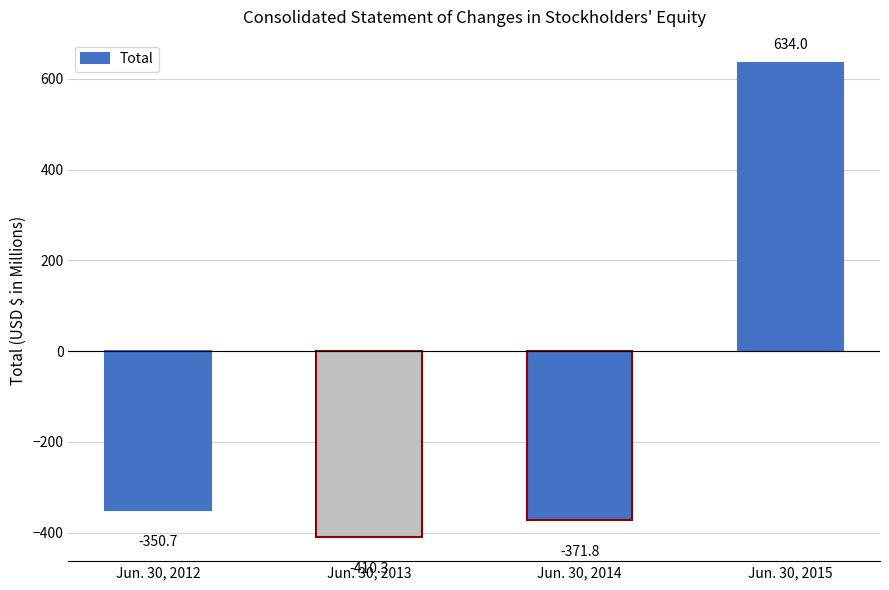

True or false: the data shows -586.0 at Jun. 30, 2013.

False